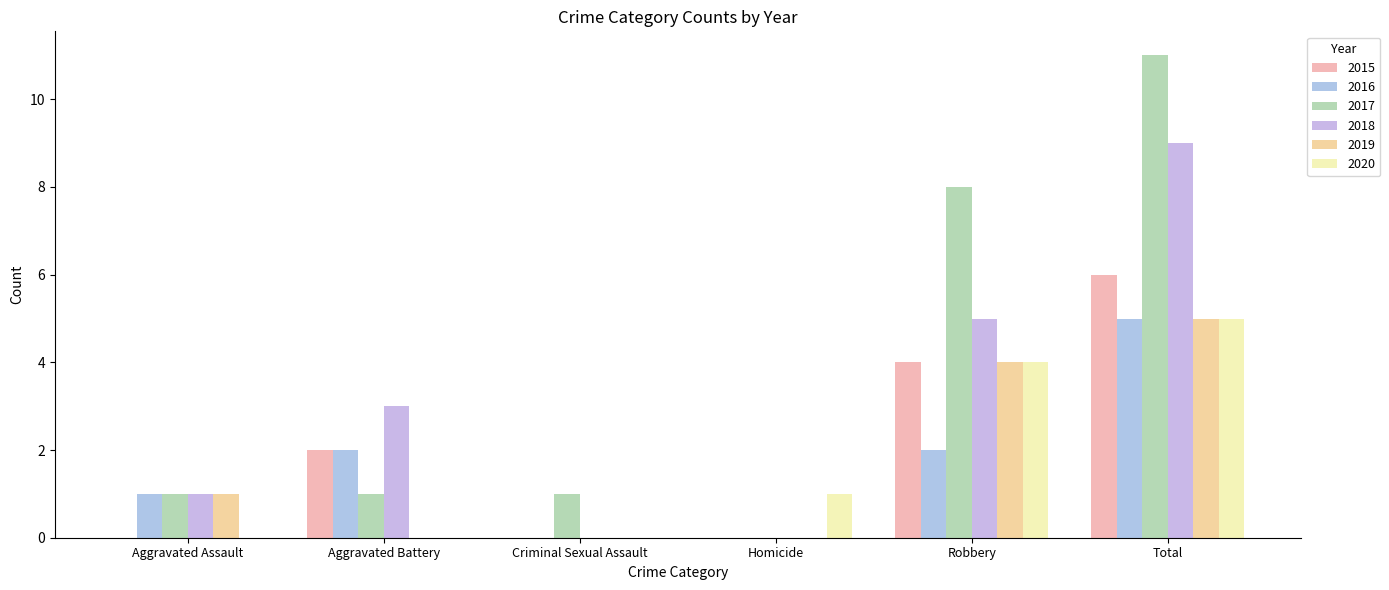

What is the average value of the 2015 series?

2